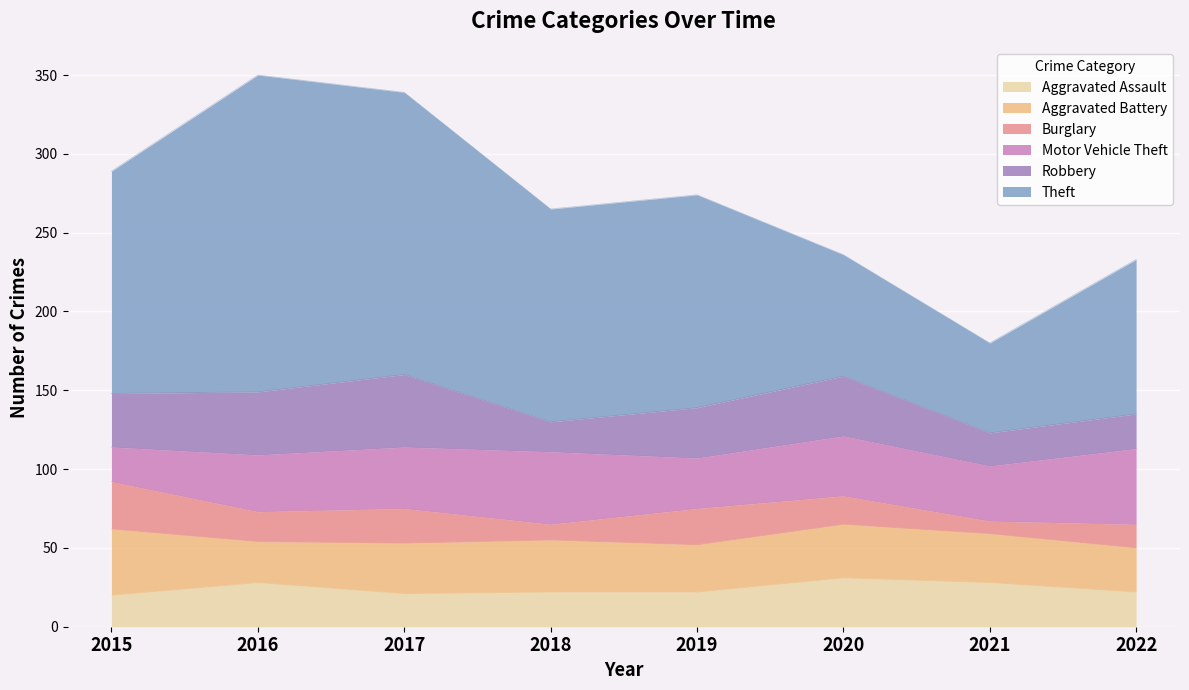

What is the value of the Burglary point at the 6th from the left?

18